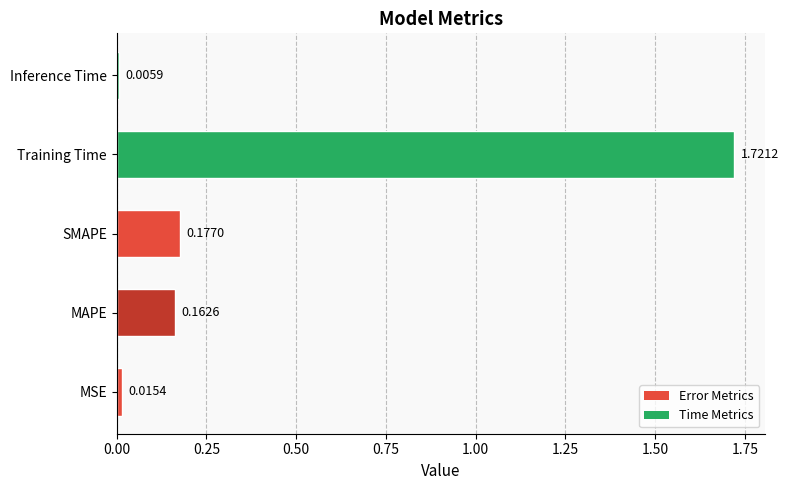

What is the average value?

0.4